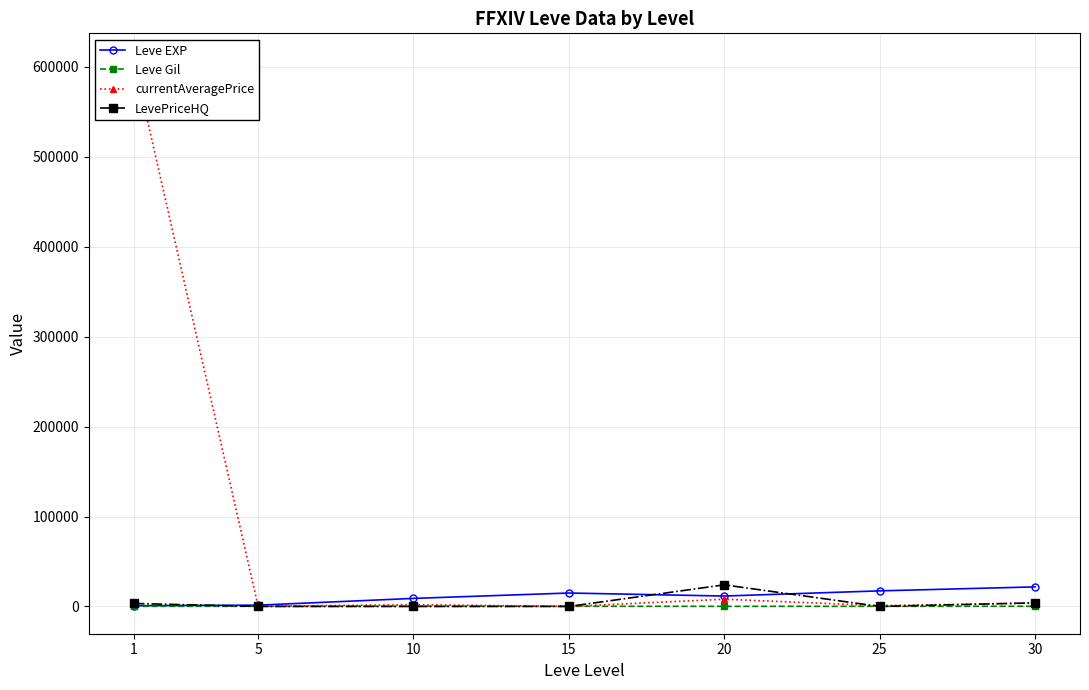

Which has a higher value, 1 or 30?

30